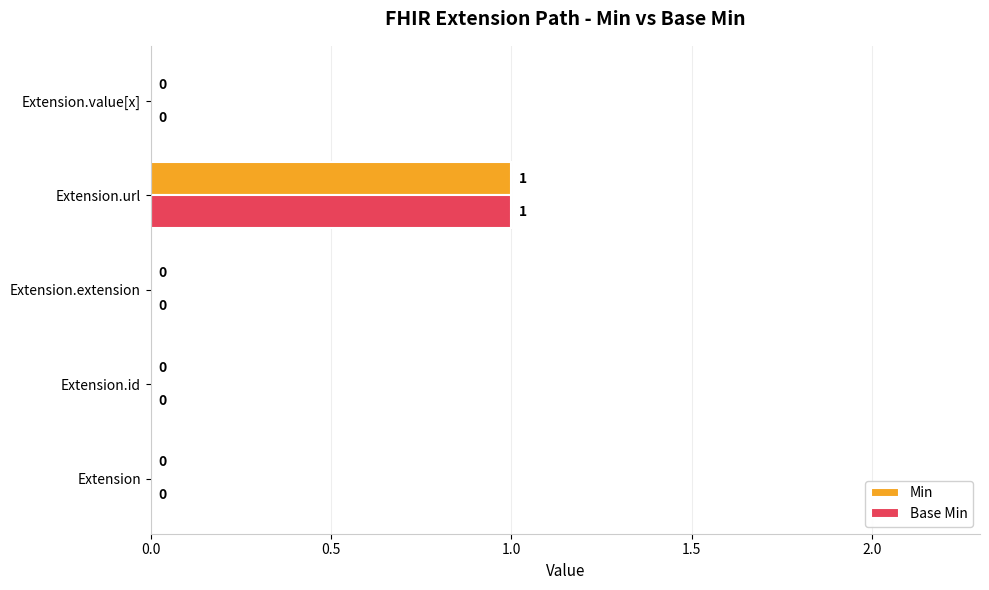

At which category is the sum across all series the highest?

Extension.url